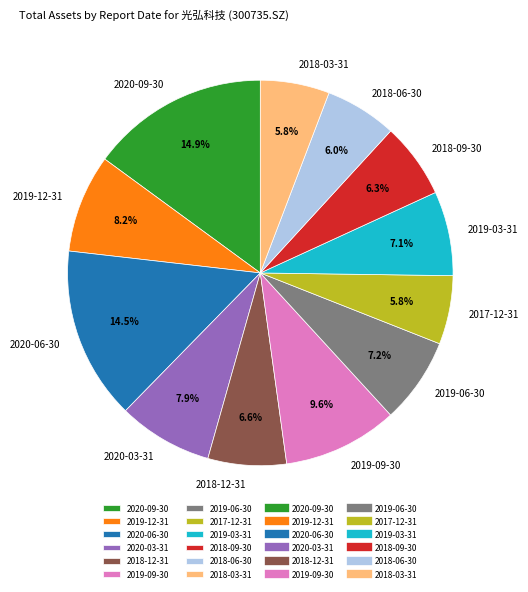

What is the total percentage of 2020-09-30 and 2020-06-30?

29.4%